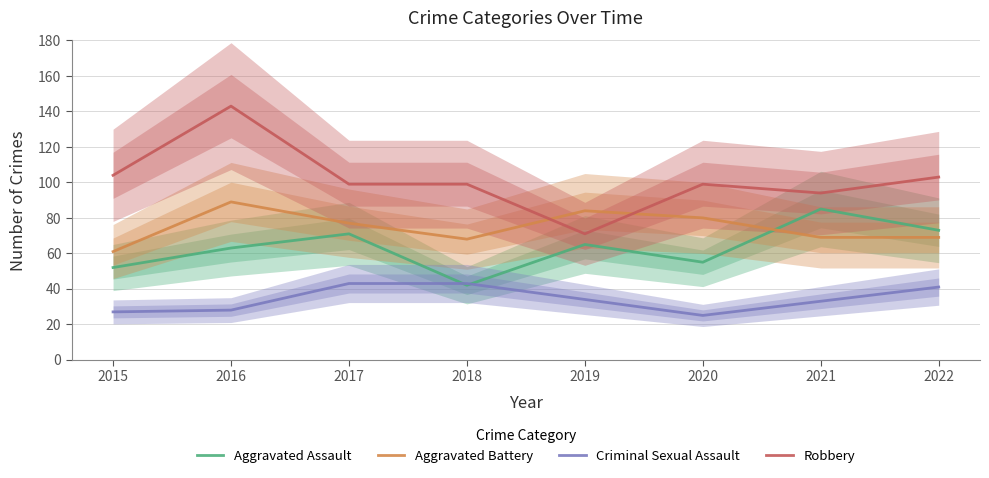

At which label is Aggravated Battery closest to 75?

2017